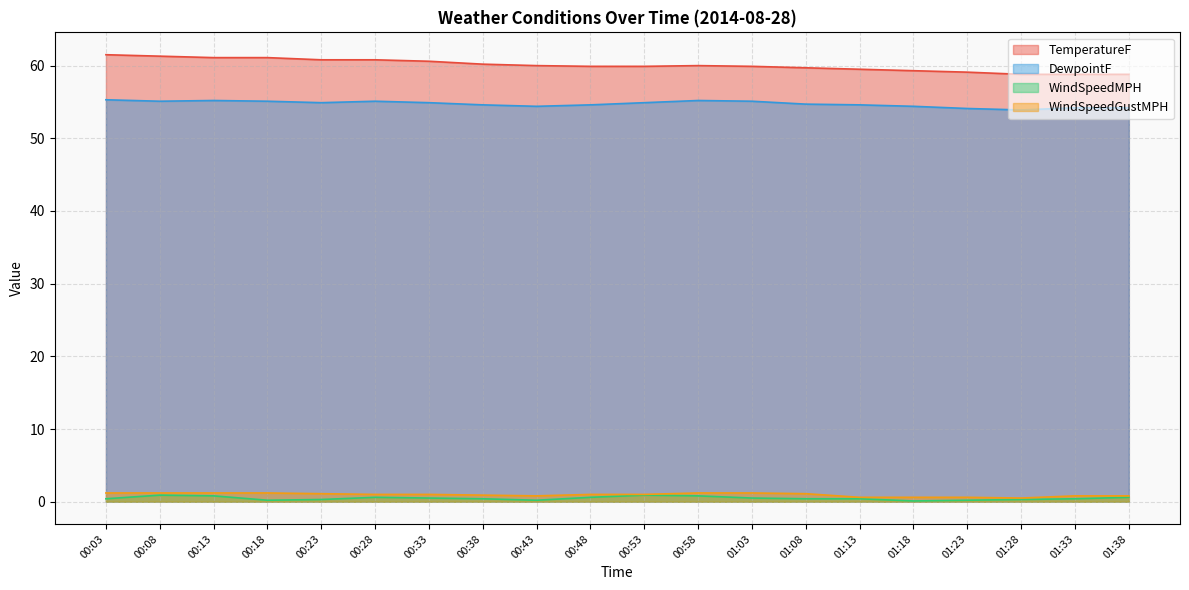

Is the value of DewpointF at 01:38 greater than the value of TemperatureF at 00:38?

No